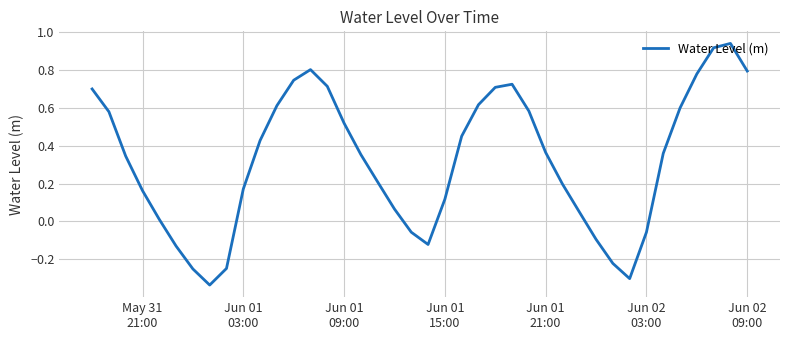

What is the difference between the maximum and minimum values?

1.3